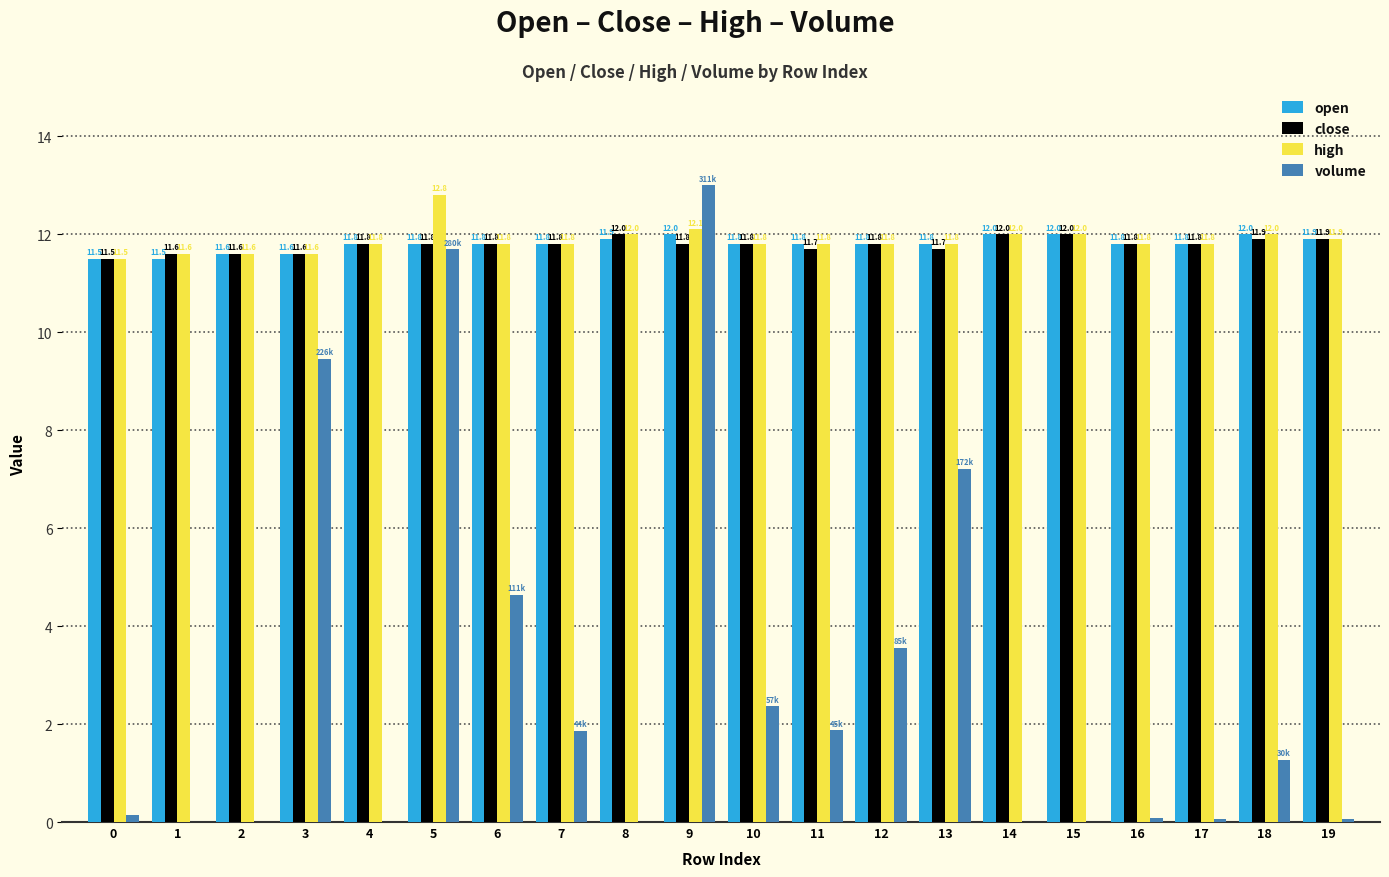

What is the average value of the high series?

11.9